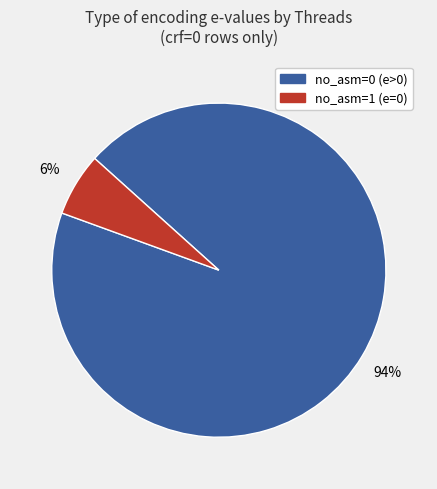

To the nearest percent, what is the difference between the largest and smallest slice percentages?

88%